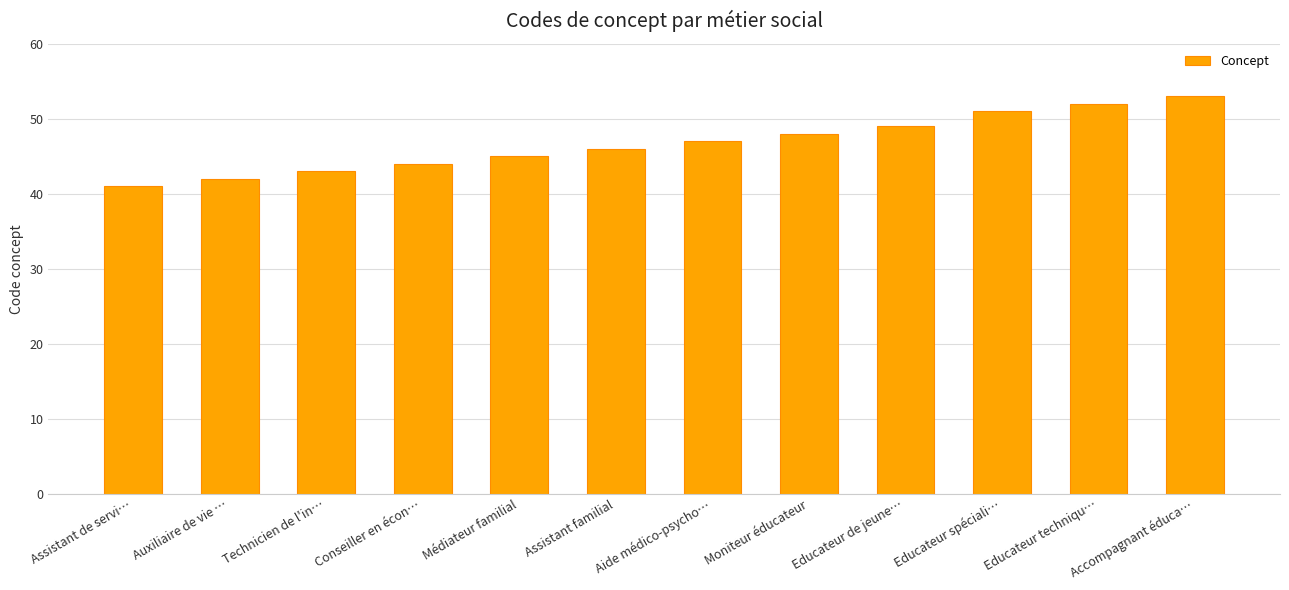

Reading right to left, extract all data points from this chart.

Accompagnant éduca…=53	Educateur techniqu…=52	Educateur spéciali…=51	Educateur de jeune…=49	Moniteur éducateur=48	Aide médico-psycho…=47	Assistant familial=46	Médiateur familial=45	Conseiller en écon…=44	Technicien de l'in…=43	Auxiliaire de vie …=42	Assistant de servi…=41